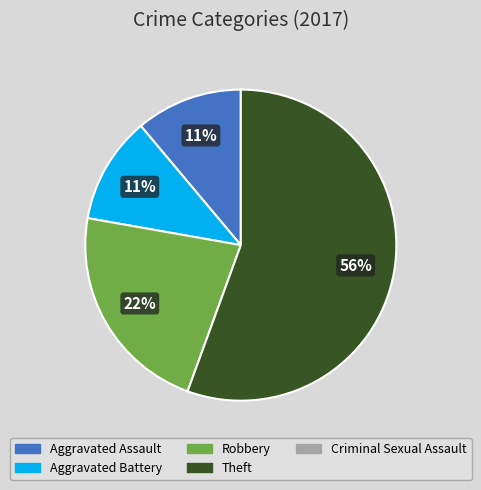

To the nearest percent, what is the average slice percentage?

25%